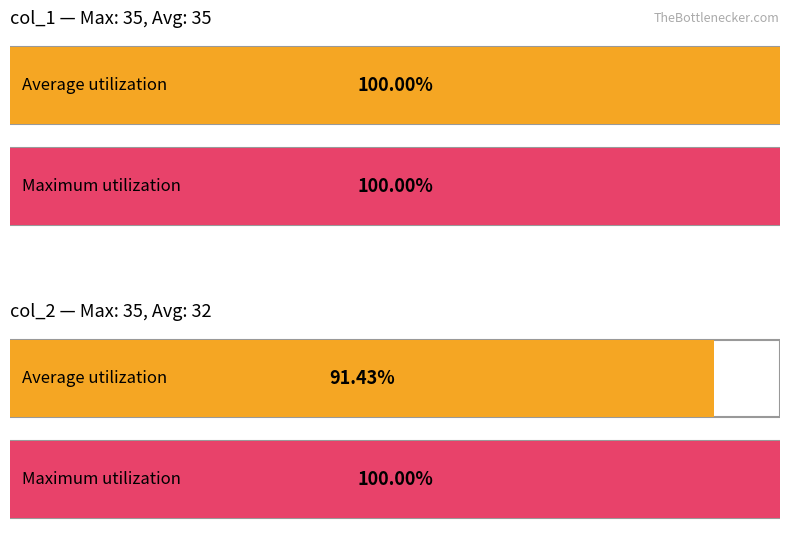

What is the sum of all col_1 values?

70